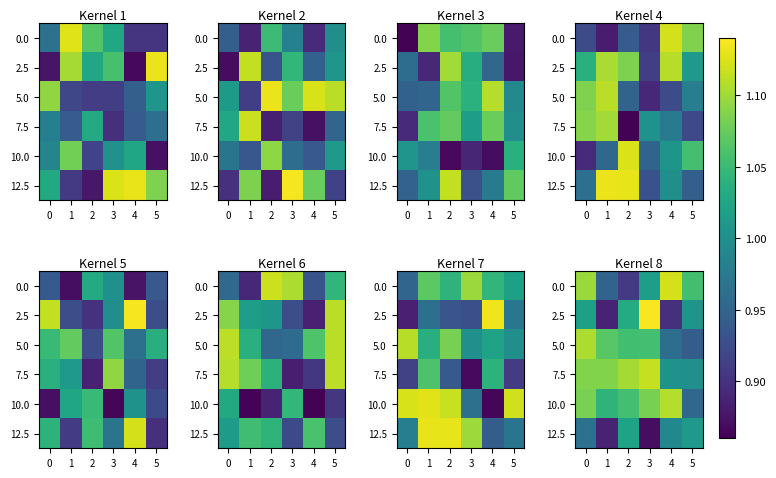

Is it true that 12.5 equals 1.0 at 4?

True